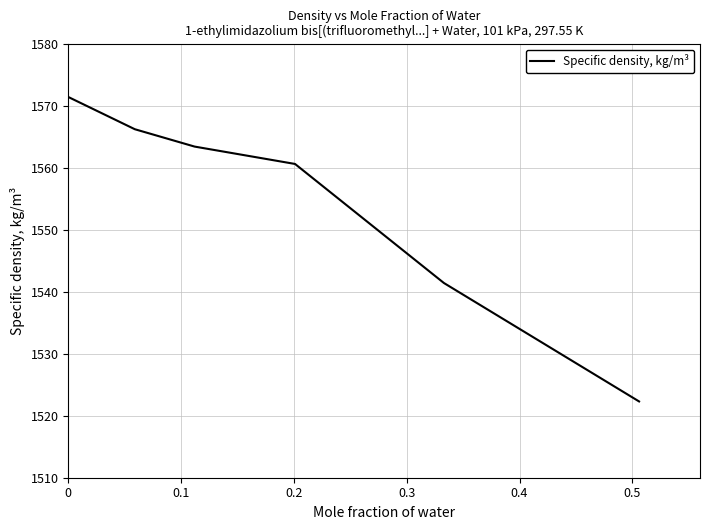

What is the sum of all values?

9325.3